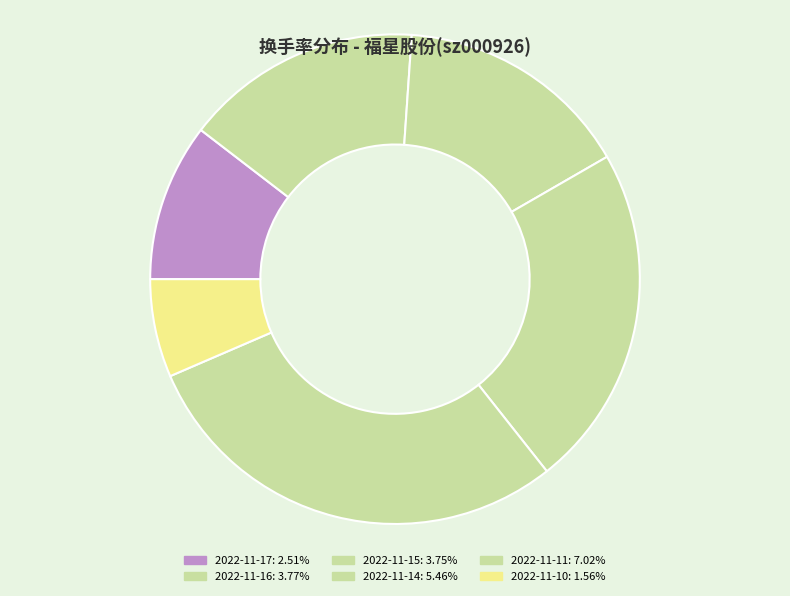

What is the ratio of the value at 2022-11-15 to the value at 2022-11-17?

1.5